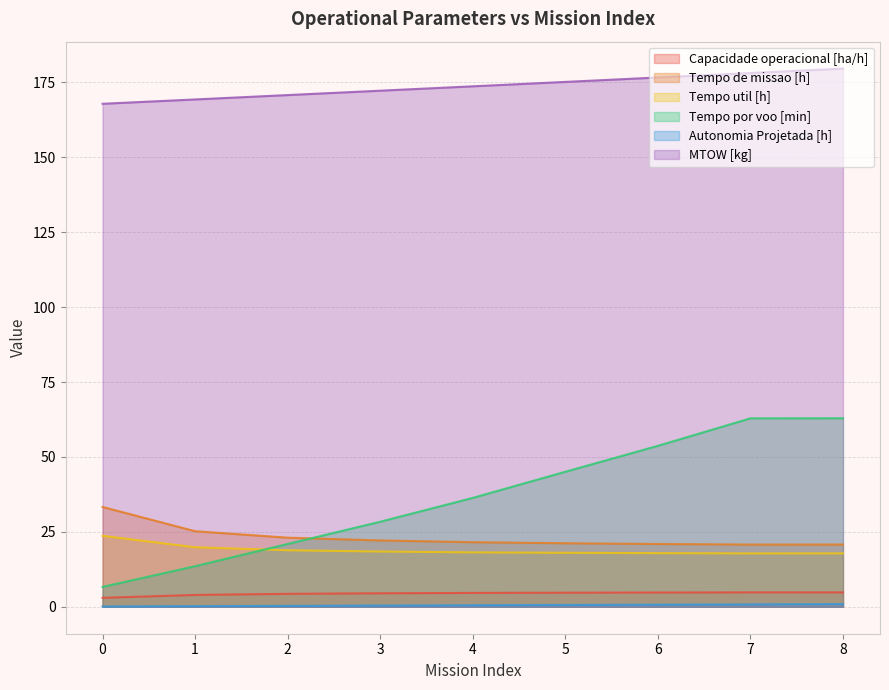

Reading right to left, transcribe all the data shown in this chart.

Capacidade operacional [ha/h]: 8=4.8	7=4.8	6=4.8	5=4.7	4=4.6	3=4.5	2=4.3	1=4.0	0=3.0
Tempo de missao [h]: 8=20.8	7=20.8	6=21.0	5=21.2	4=21.6	3=22.1	2=23.1	1=25.2	0=33.3
Tempo util [h]: 8=17.8	7=17.8	6=17.9	5=18.0	4=18.2	3=18.4	2=18.9	1=19.9	0=23.7
Tempo por voo [min]: 8=62.9	7=62.9	6=53.7	5=45.1	4=36.3	3=28.4	2=21.0	1=13.6	0=6.6
Autonomia Projetada [h]: 8=0.9	7=0.8	6=0.7	5=0.6	4=0.5	3=0.4	2=0.3	1=0.2	0=0.1
MTOW [kg]: 8=179.6	7=178.1	6=176.7	5=175.2	4=173.7	3=172.2	2=170.8	1=169.3	0=167.9